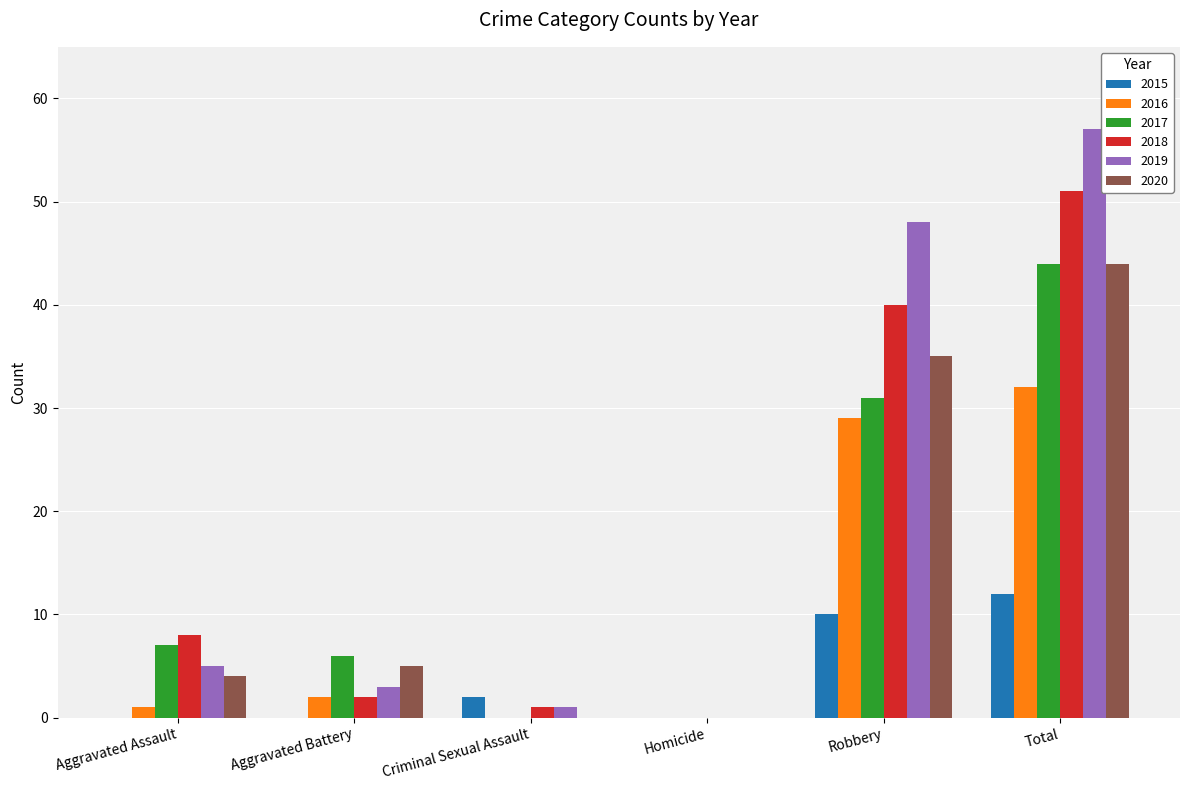

What is the maximum value for 2015?

12